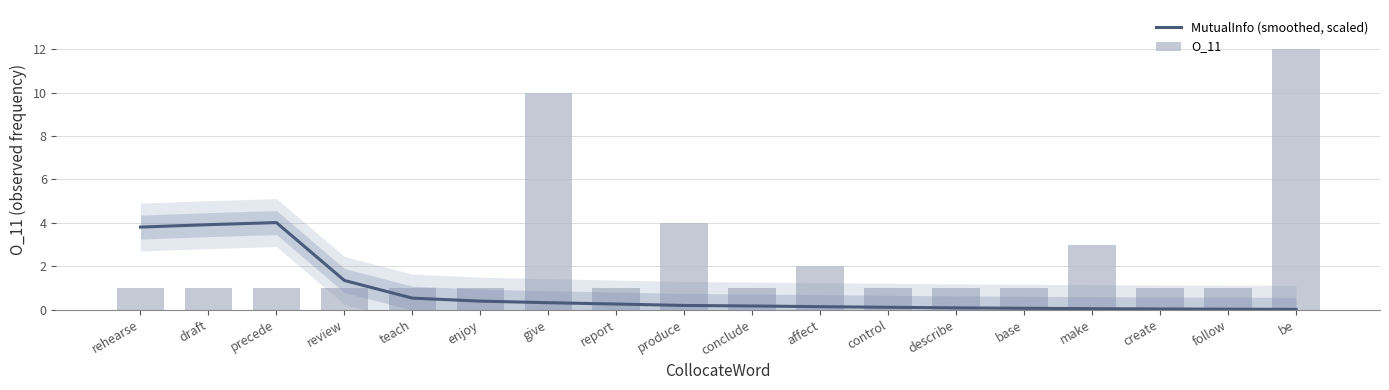

What is the value of the MutualInfo (smoothed, scaled) bar at the 3rd from the left?

4.0